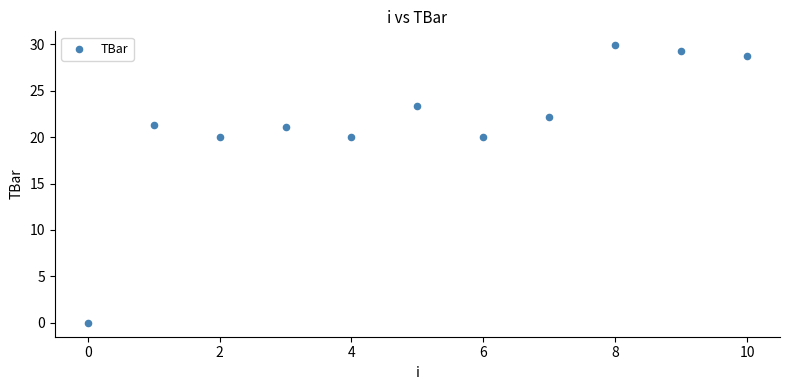

What is the average Y value?

21.4